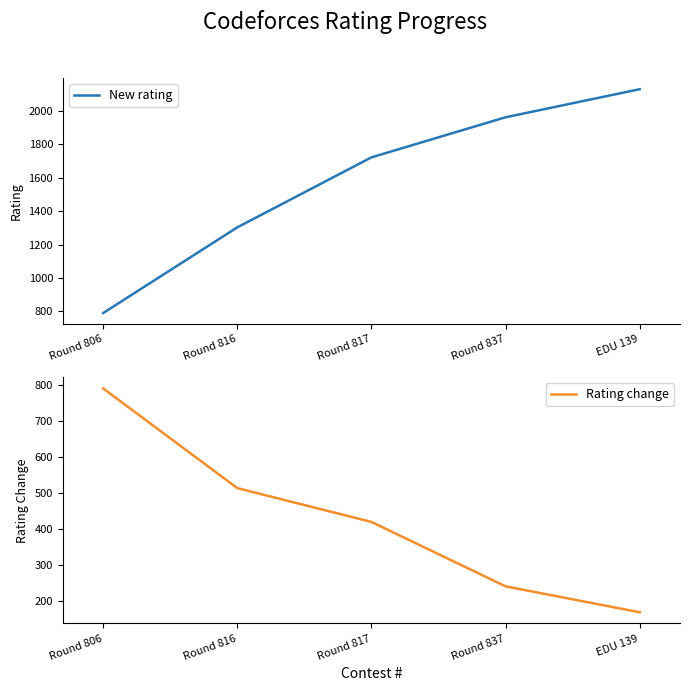

Which category has the lowest value in the Rating change series?

EDU 139